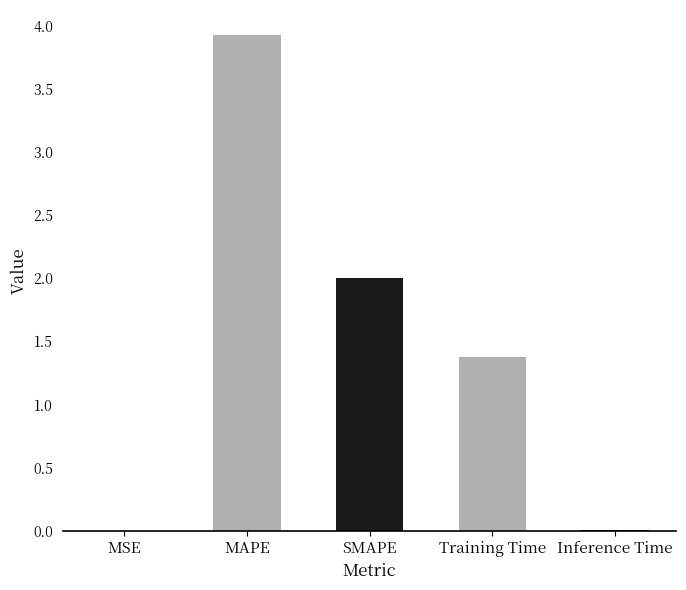

What is the maximum value shown in the chart?

3.9